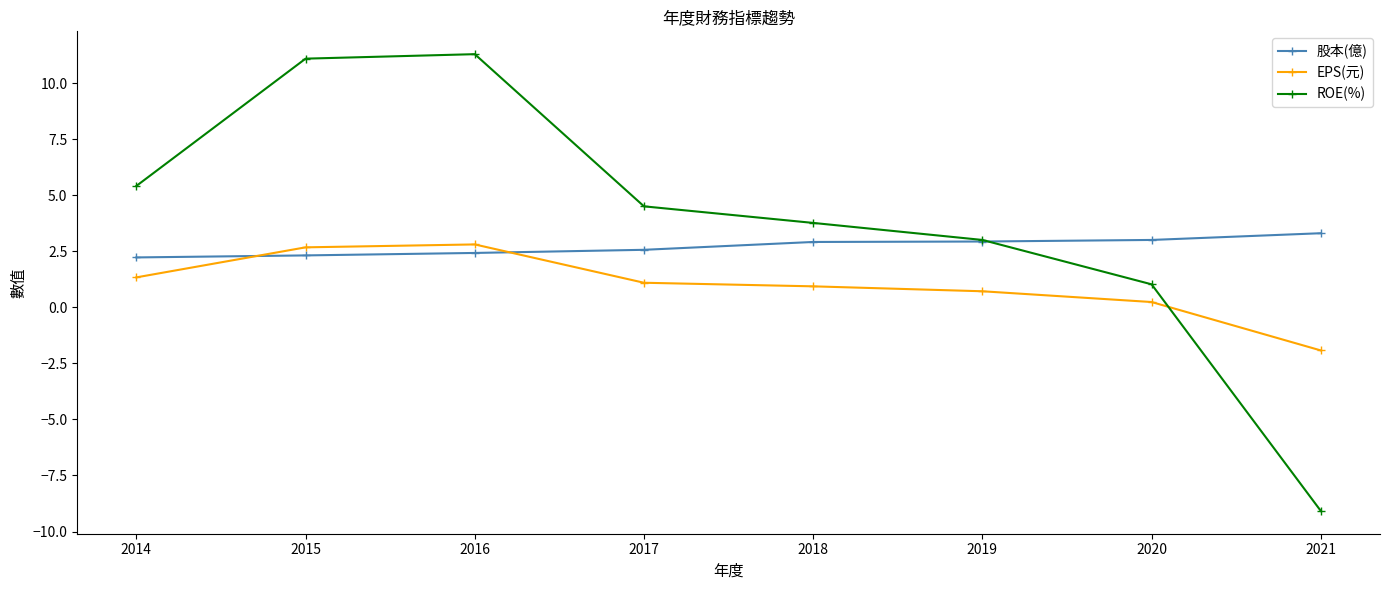

Which series has the largest range (max minus min)?

ROE(%)